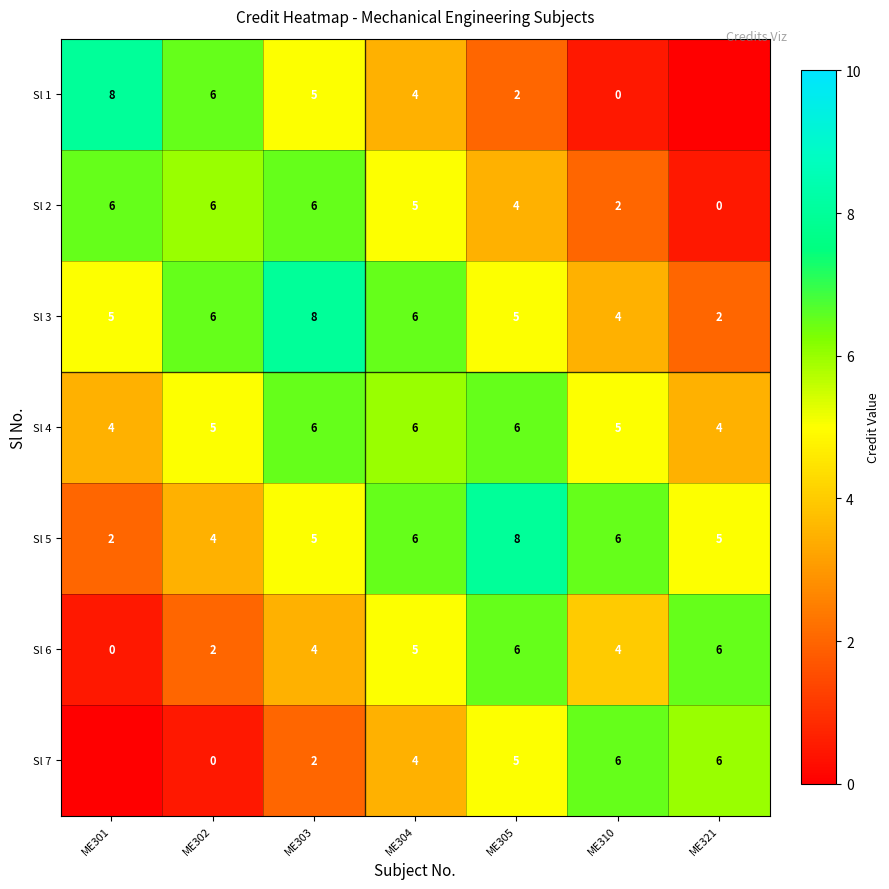

What is the maximum value for Sl 4?

6